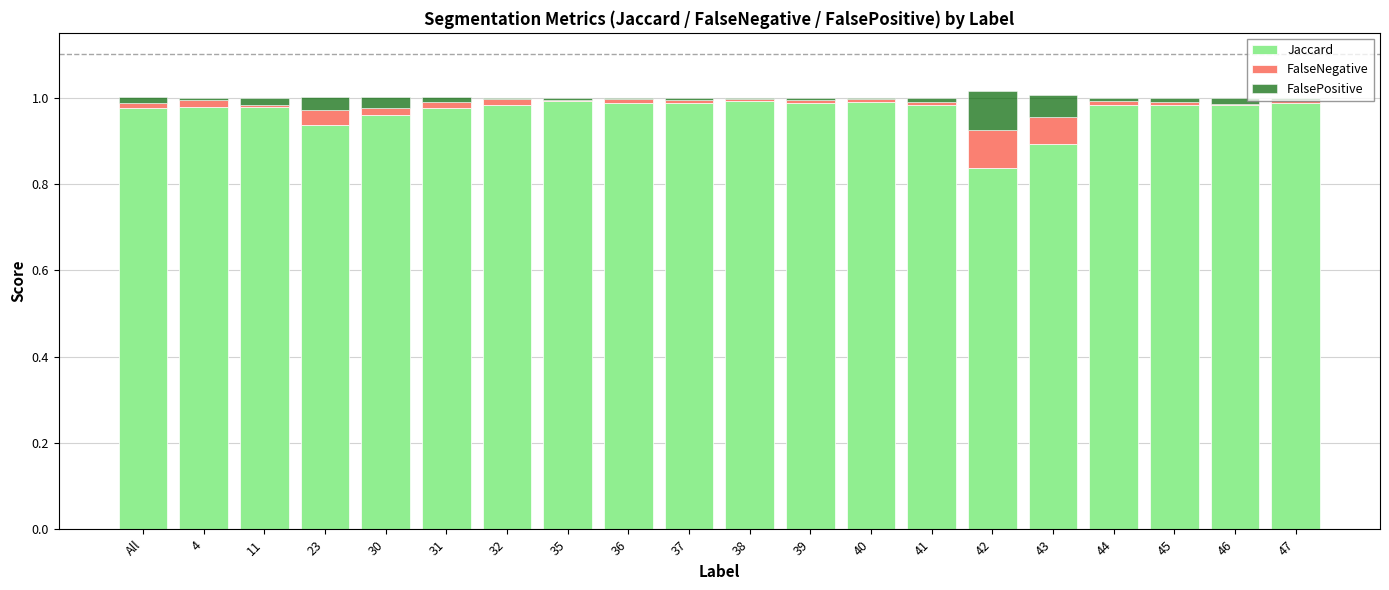

Is it true that Jaccard equals 1.0 at 4?

True